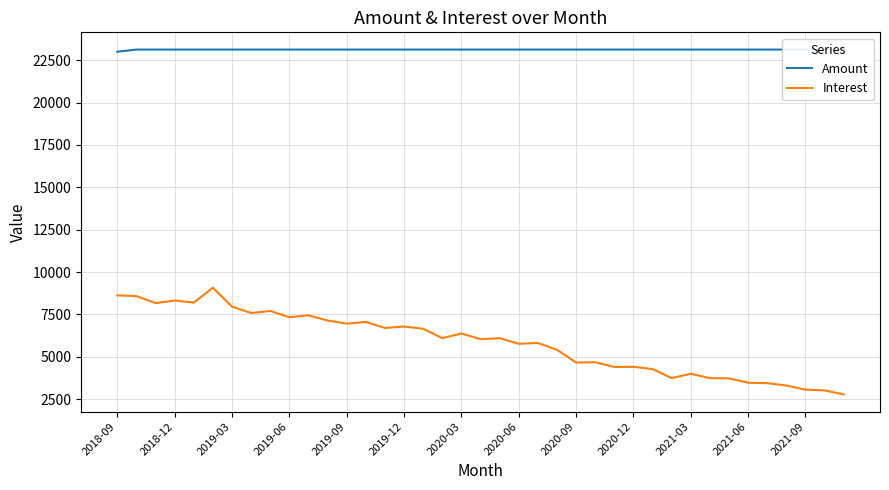

What is the highest value of the Interest series?

9074